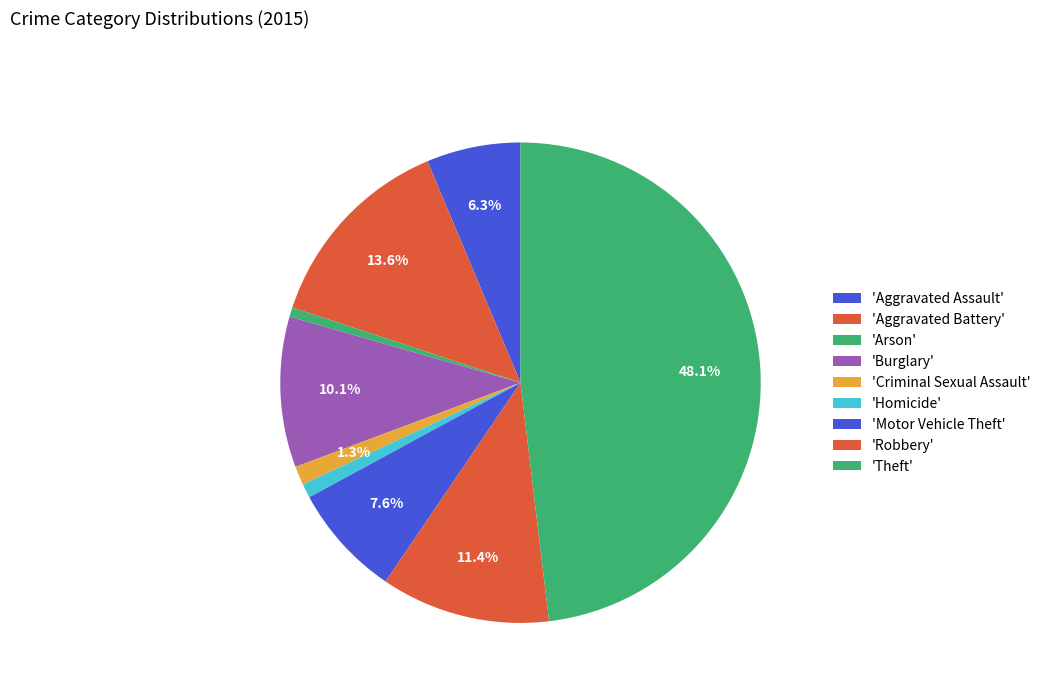

What is the largest slice in the pie chart?

Theft